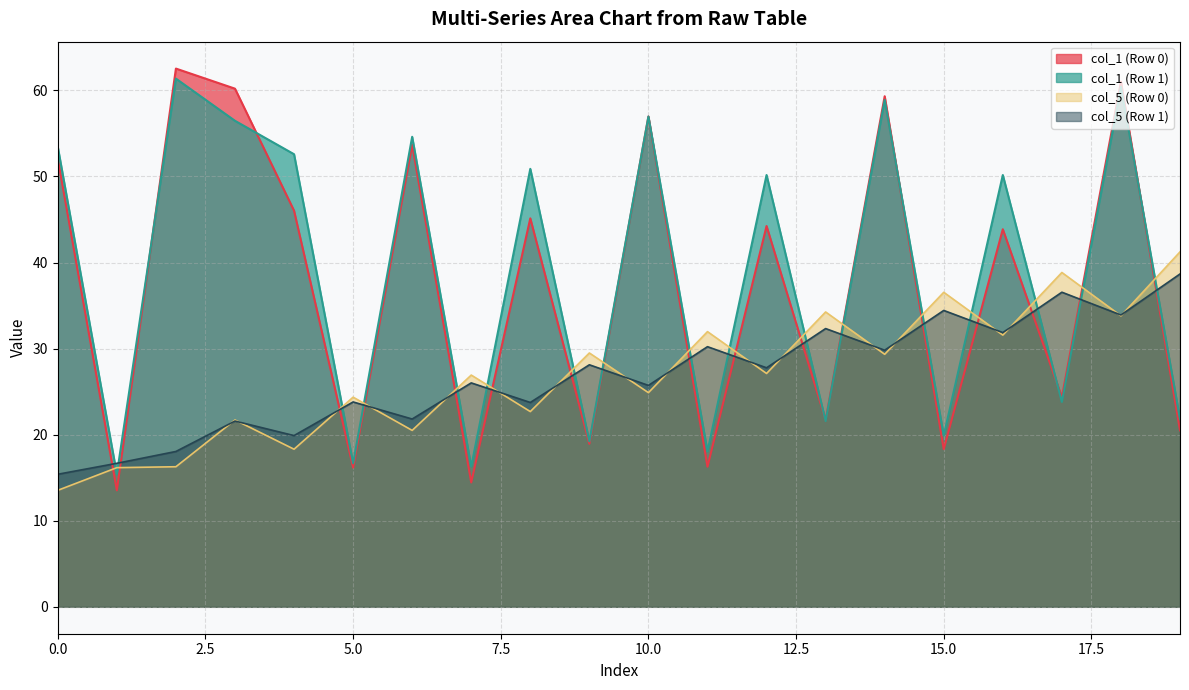

The col_5 (Row 1) series shows 34.4 at 15.0. True or false?

True